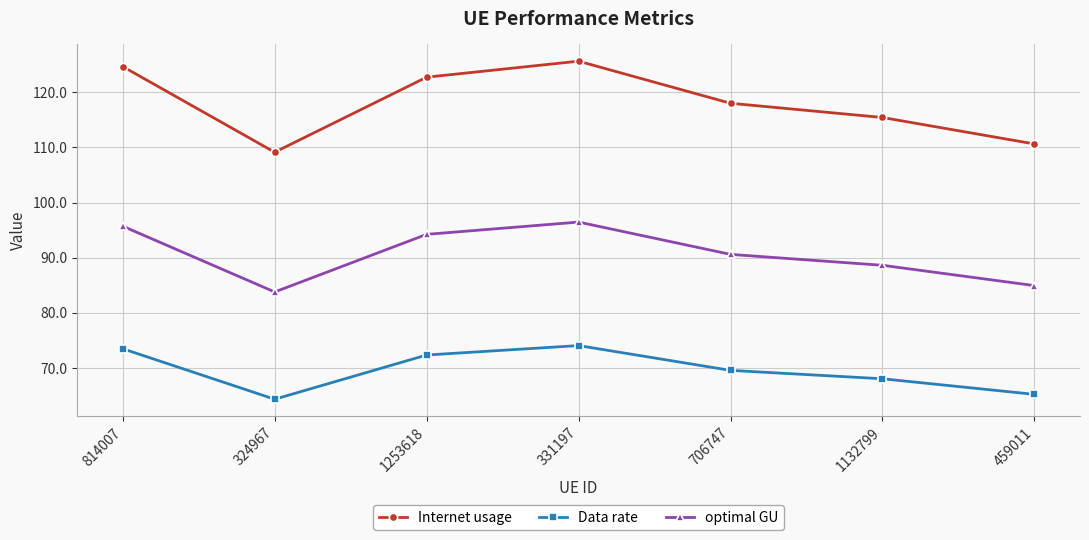

Which series changed the most between 331197 and 1132799?

Internet usage